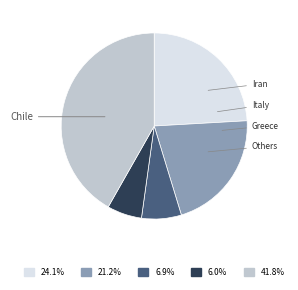

Is there a majority slice in this chart?

No